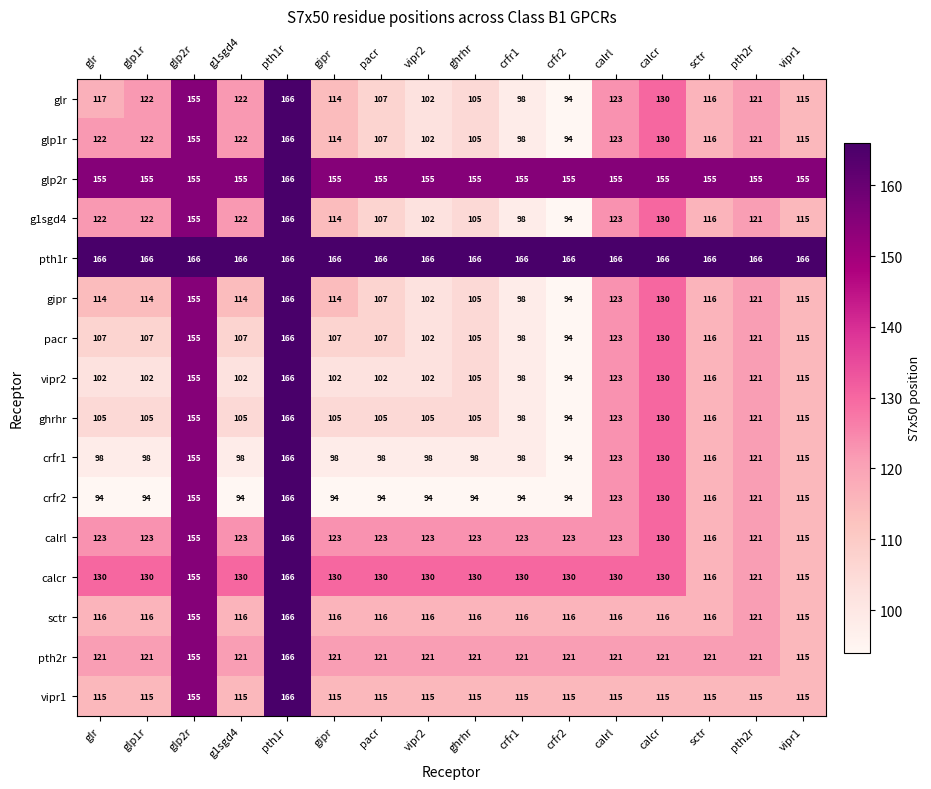

What value does the glp1r series have at pacr?

107